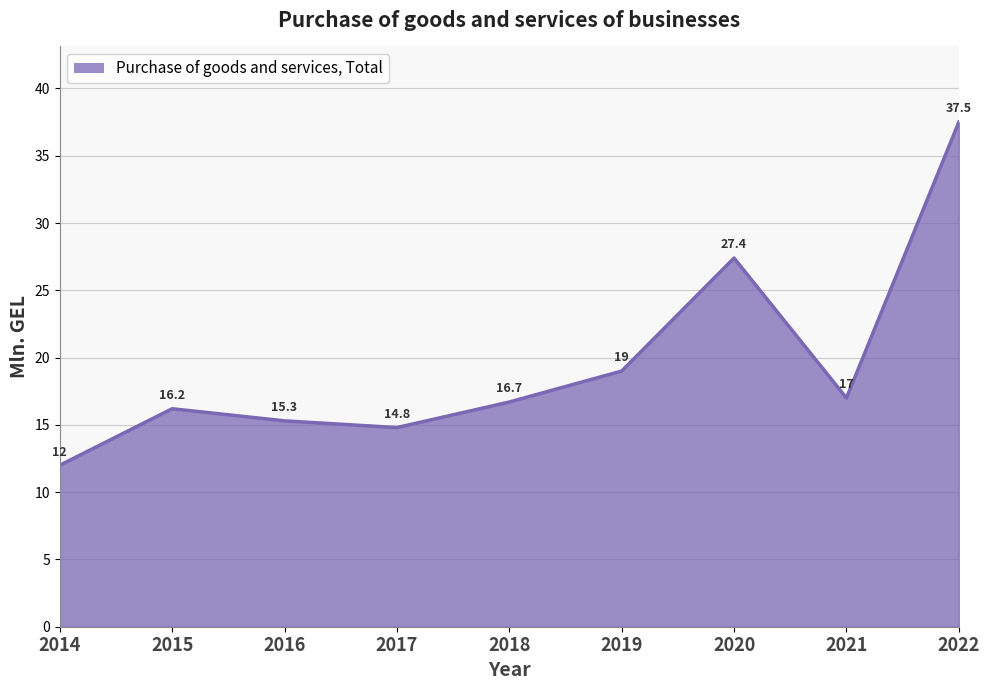

Reading left to right, what are all the values shown in this chart?

2014=12.0	2015=16.2	2016=15.3	2017=14.8	2018=16.7	2019=19.0	2020=27.4	2021=17.0	2022=37.5